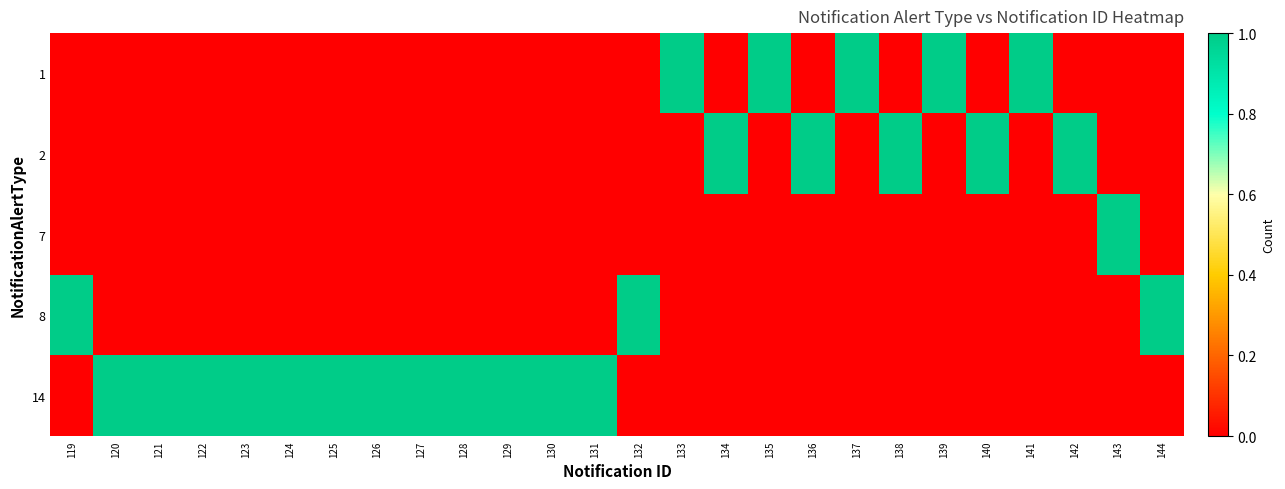

Reading right to left, transcribe all the data shown in this chart.

1: 144=0	143=0	142=0	141=1	140=0	139=1	138=0	137=1	136=0	135=1	134=0	133=1	132=0	131=0	130=0	129=0	128=0	127=0	126=0	125=0	124=0	123=0	122=0	121=0	120=0	119=0
2: 144=0	143=0	142=1	141=0	140=1	139=0	138=1	137=0	136=1	135=0	134=1	133=0	132=0	131=0	130=0	129=0	128=0	127=0	126=0	125=0	124=0	123=0	122=0	121=0	120=0	119=0
7: 144=0	143=1	142=0	141=0	140=0	139=0	138=0	137=0	136=0	135=0	134=0	133=0	132=0	131=0	130=0	129=0	128=0	127=0	126=0	125=0	124=0	123=0	122=0	121=0	120=0	119=0
8: 144=1	143=0	142=0	141=0	140=0	139=0	138=0	137=0	136=0	135=0	134=0	133=0	132=1	131=0	130=0	129=0	128=0	127=0	126=0	125=0	124=0	123=0	122=0	121=0	120=0	119=1
14: 144=0	143=0	142=0	141=0	140=0	139=0	138=0	137=0	136=0	135=0	134=0	133=0	132=0	131=1	130=1	129=1	128=1	127=1	126=1	125=1	124=1	123=1	122=1	121=1	120=1	119=0